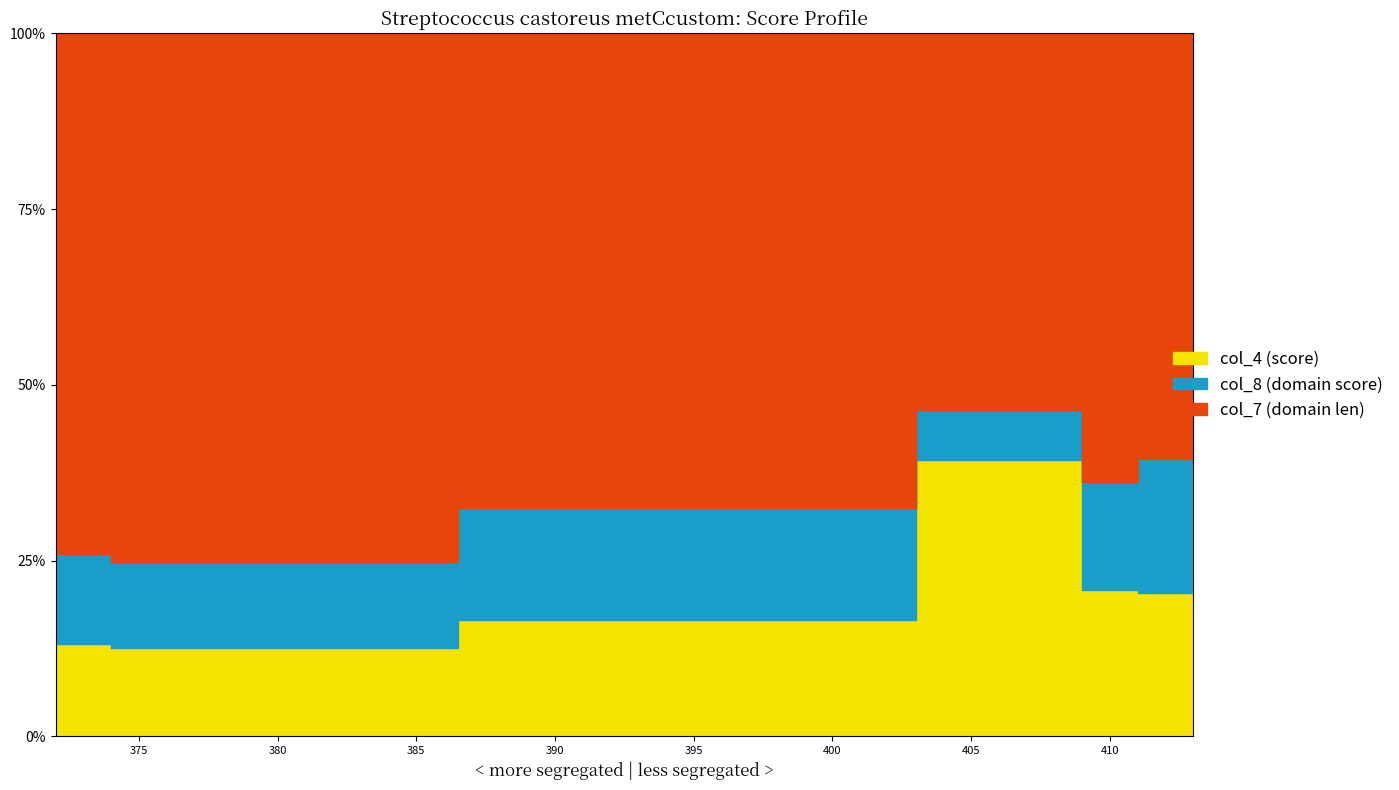

Is it true that col_4 equals 11.5 at 409?

False